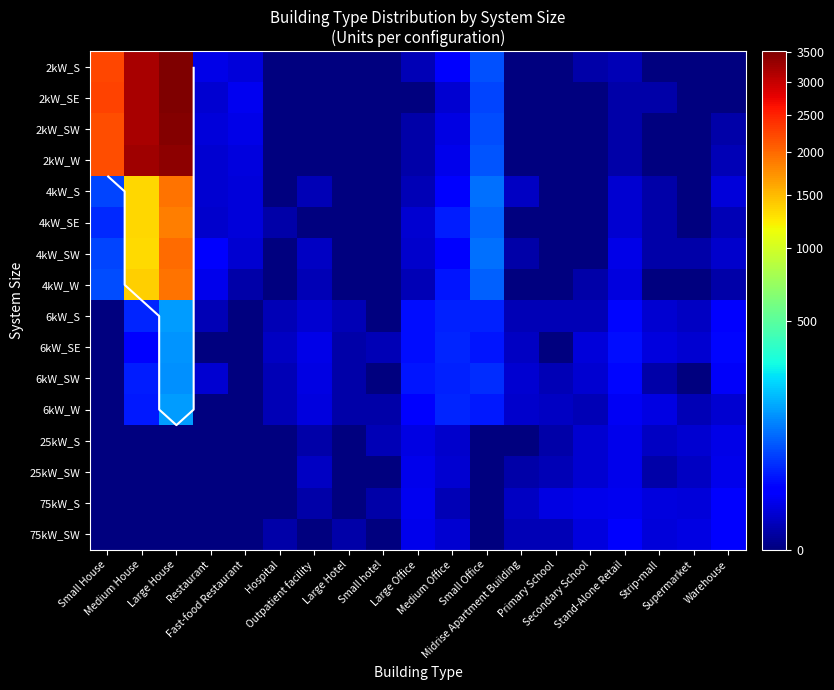

The value of 6kW_S at Small Office is 34. True or false?

True